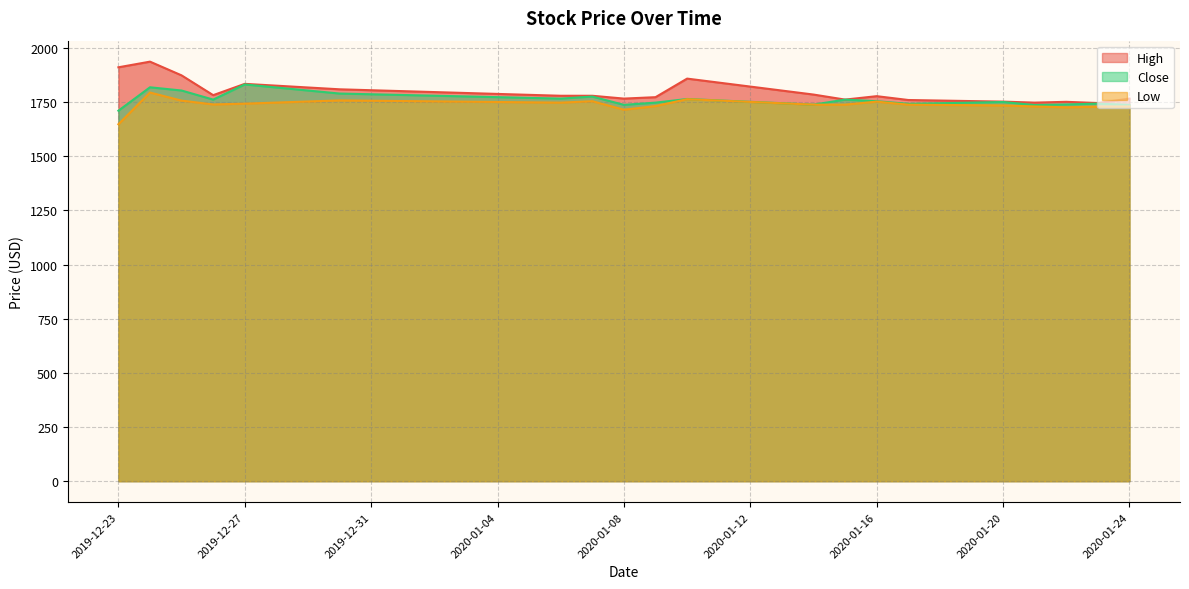

What is the difference between the maximum and minimum values in the High series?

191.1